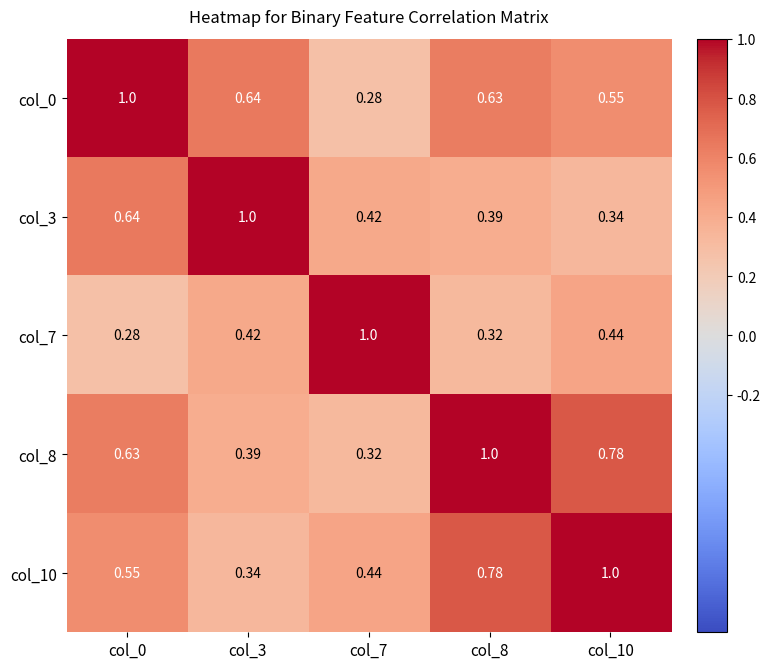

Is the value of col_8 at col_8 greater than the value of col_0 at col_10?

Yes